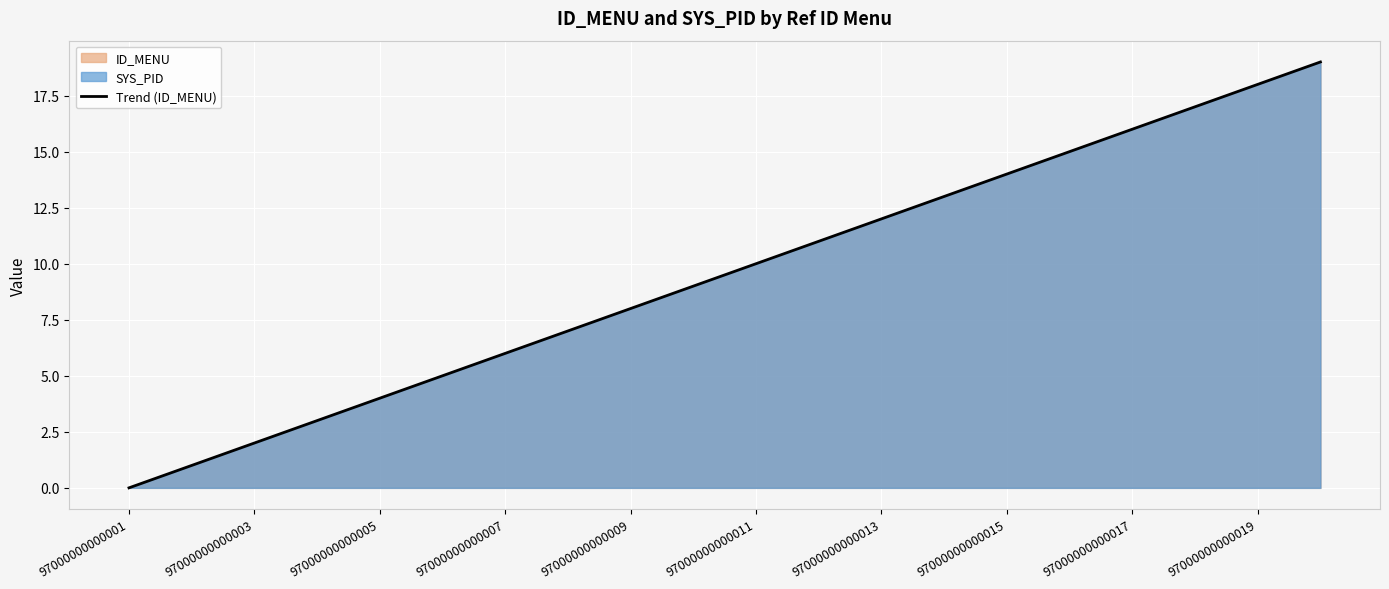

What is the greatest value displayed?

19.0